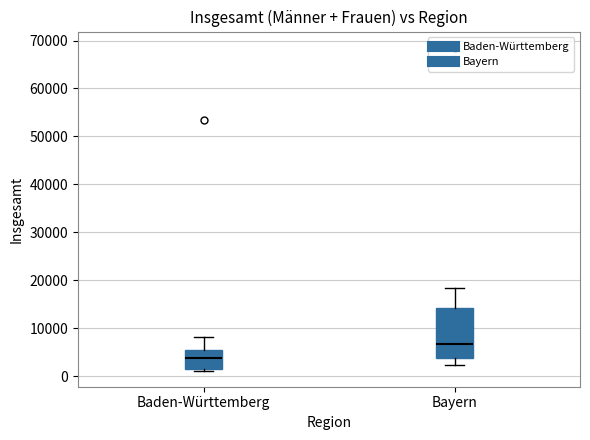

Which box is the tallest, from its lower edge to its upper edge?

Bayern